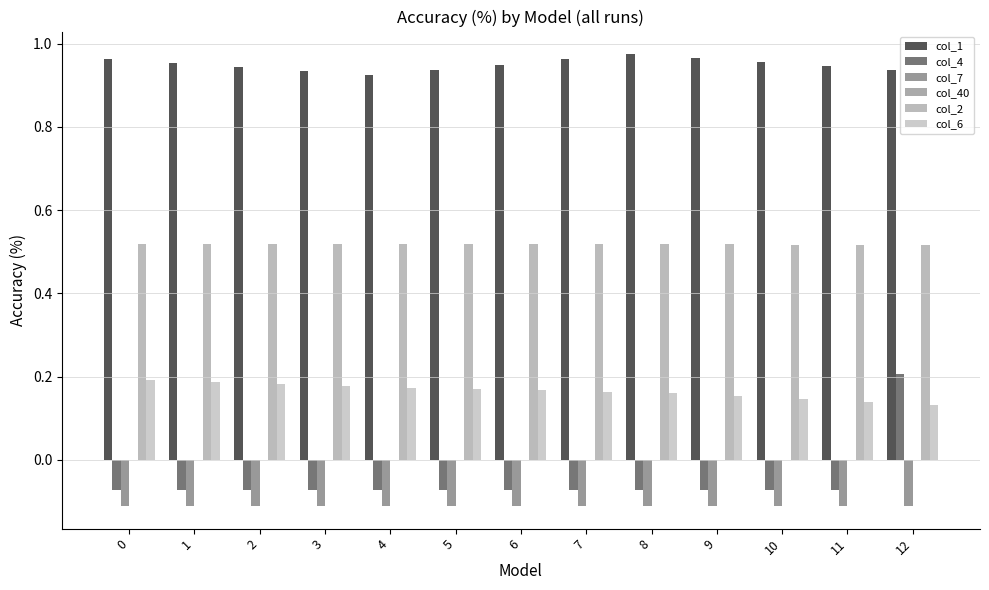

What is the difference between the highest and lowest values at 7?

1.1